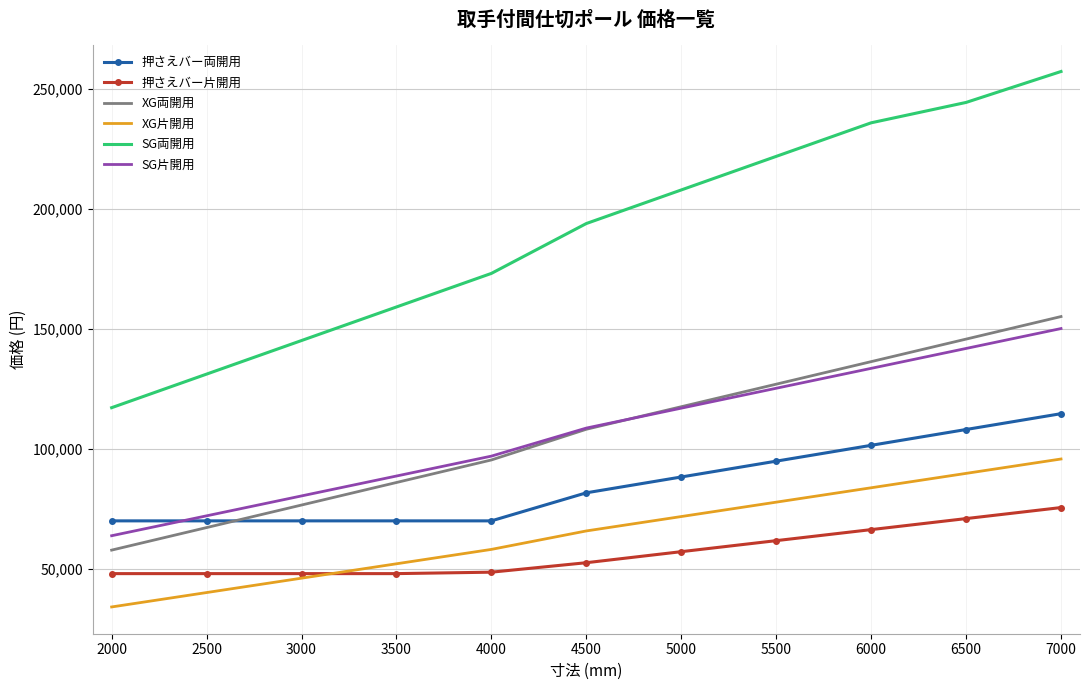

Rank the categories by SG両開用 value from highest to lowest.

7000, 6500, 6000, 5500, 5000, 4500, 4000, 3500, 3000, 2500, 2000